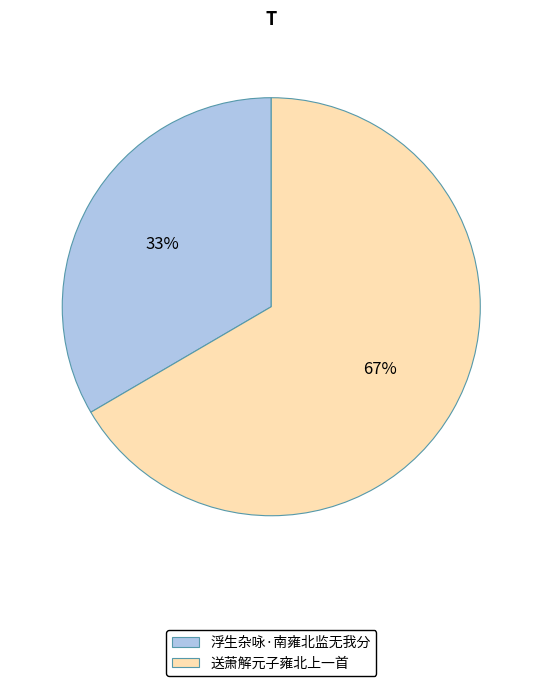

How many segments does this pie chart have?

2